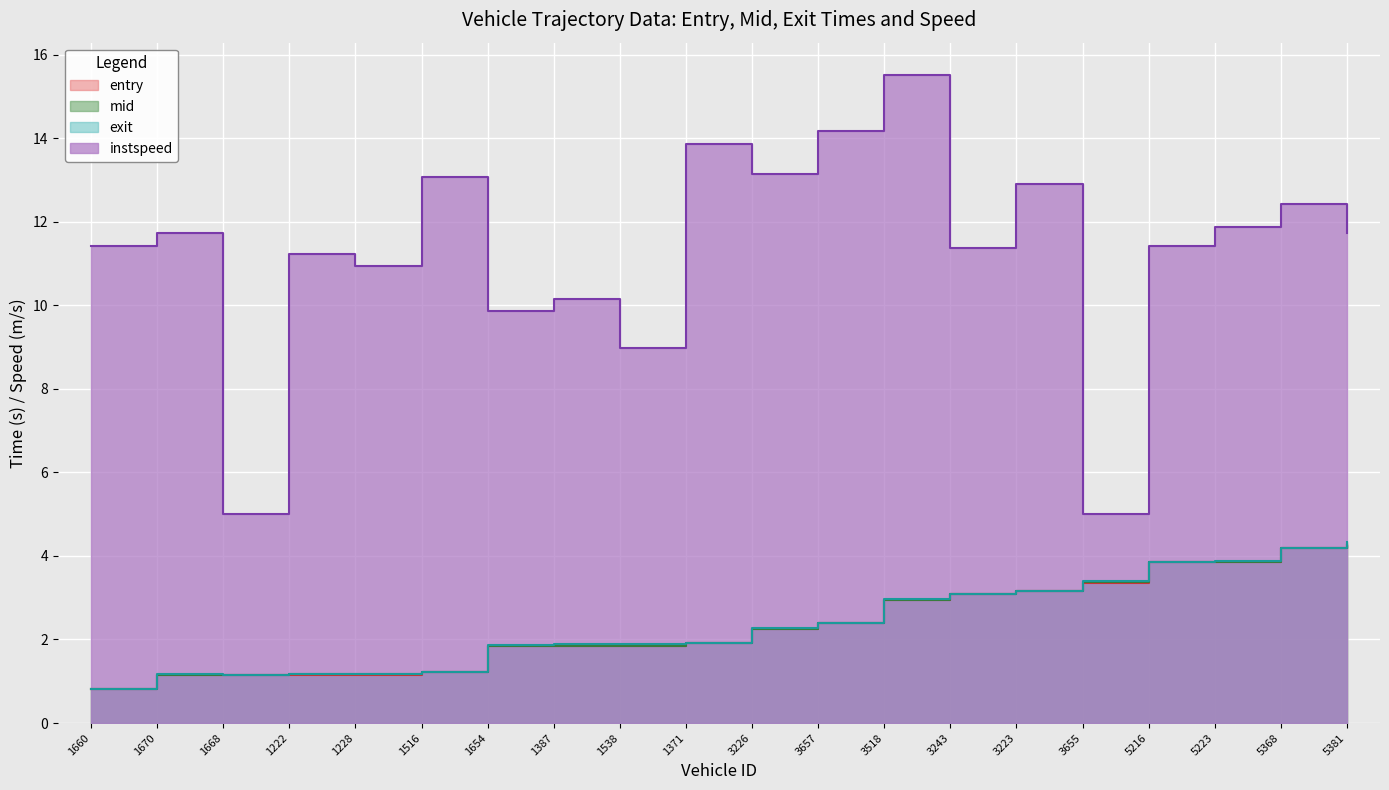

What is the sum of all instspeed values?

225.7